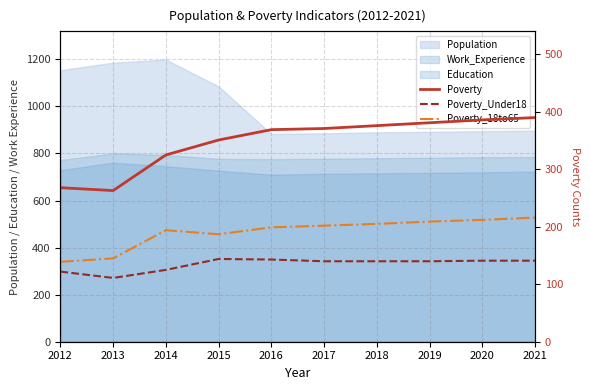

Which series changed the most between 2013 and 2018?

Poverty